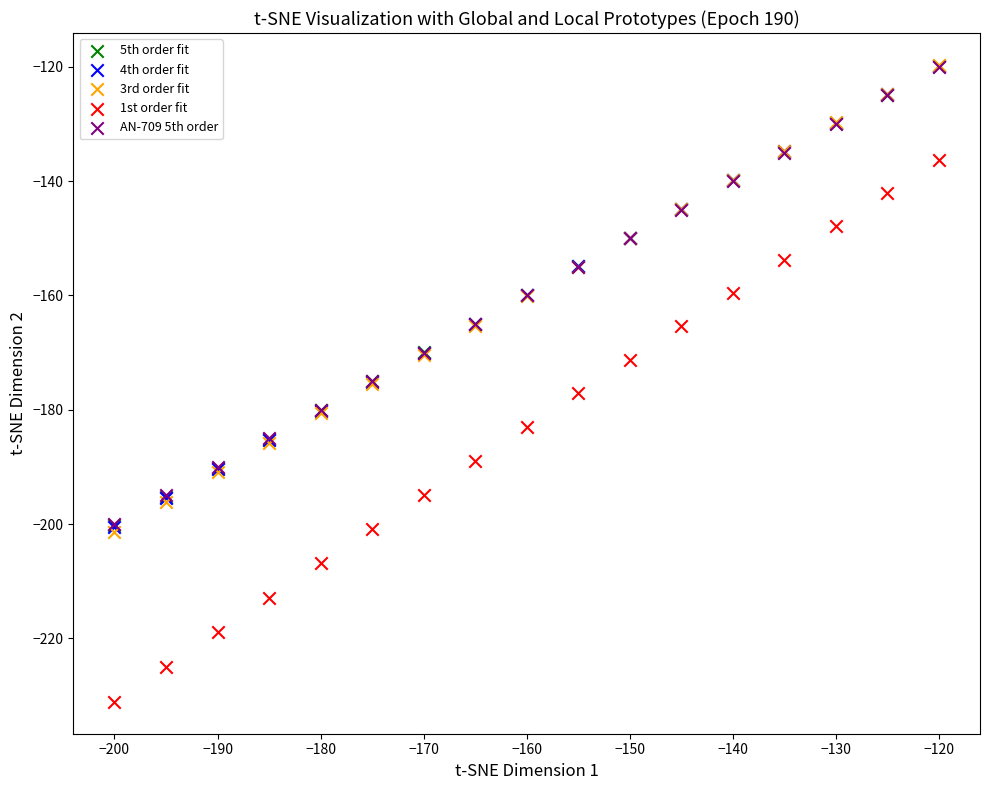

What are all the series names shown in the legend?

5th order fit, 4th order fit, 3rd order fit, 1st order fit, AN-709 5th order